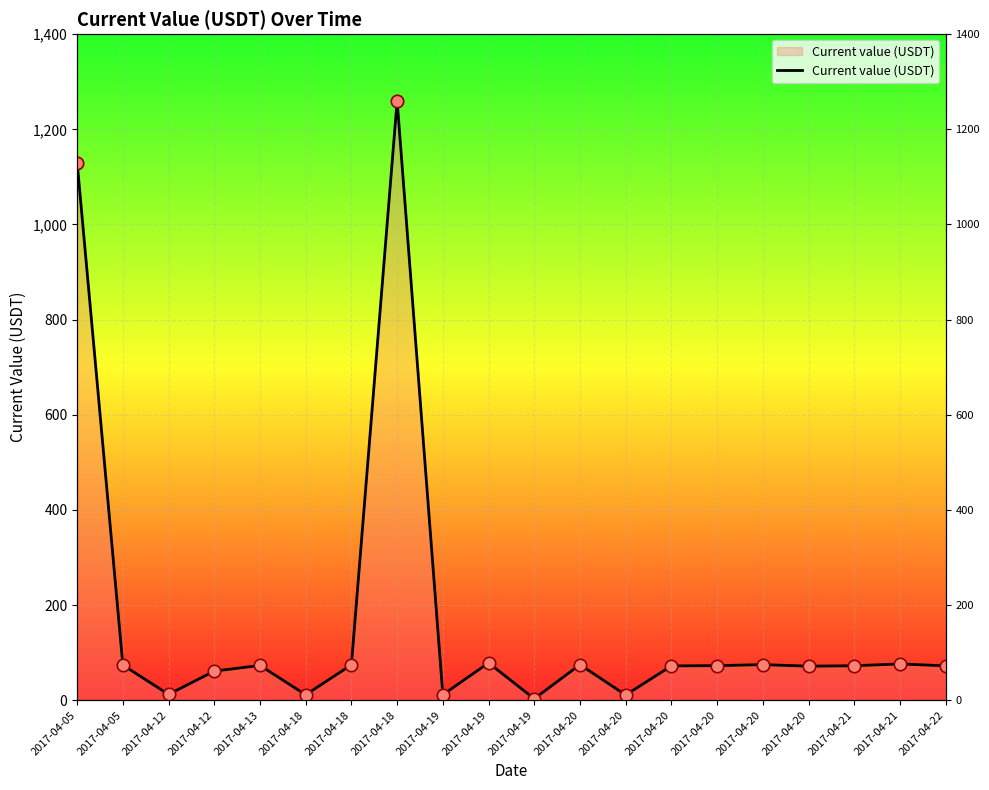

What is the ratio of the value at 2017-04-19 to the value at 2017-04-18?

0.1